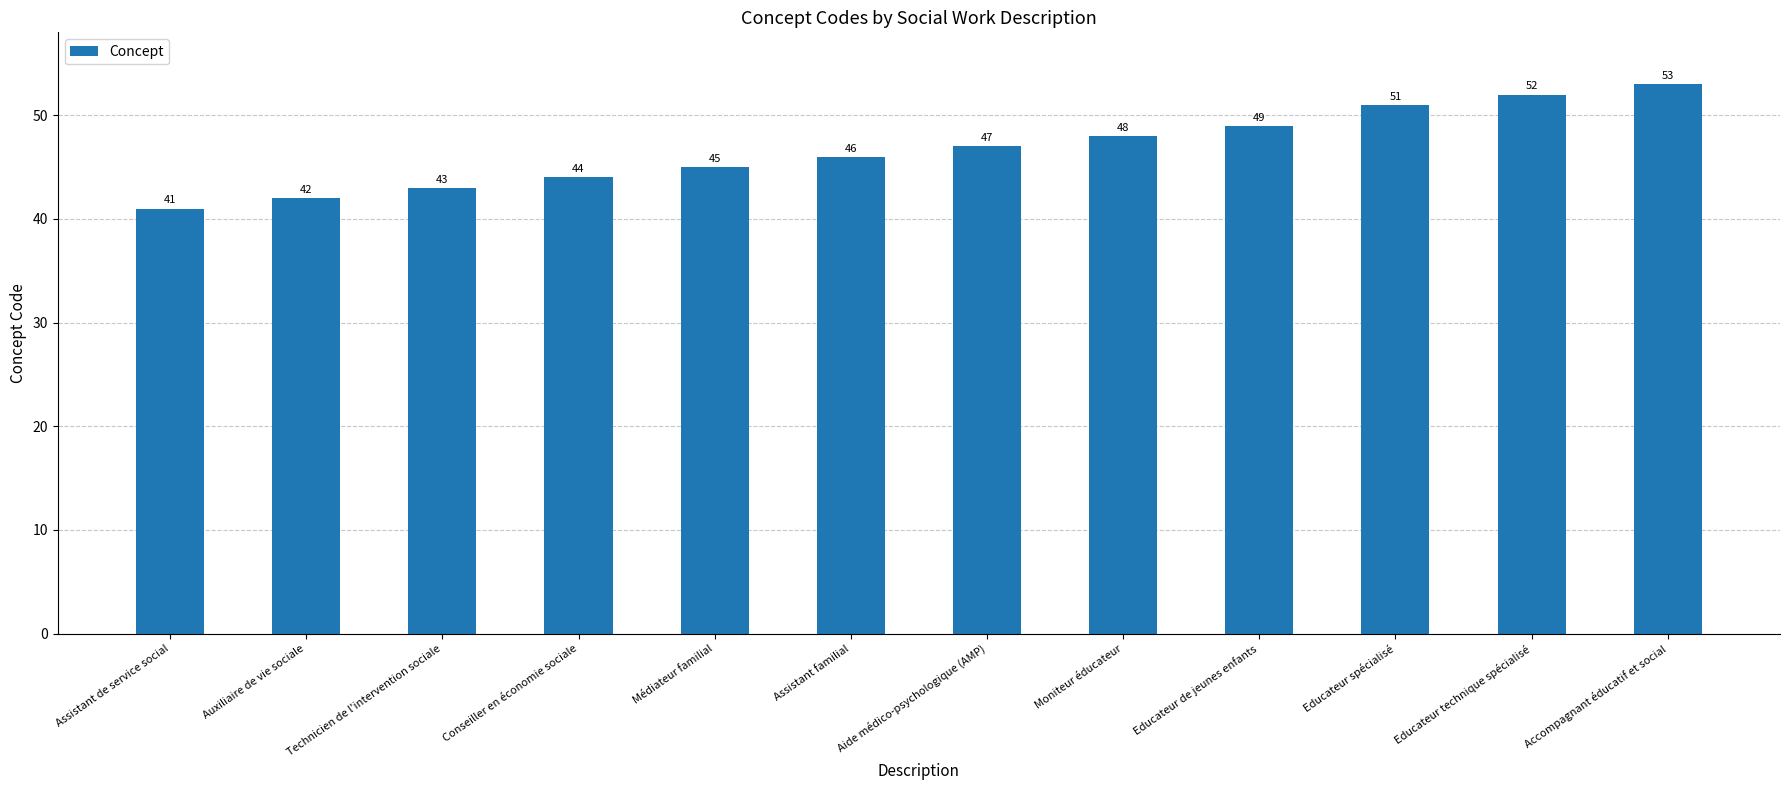

At which label is the value closest to 47?

Aide médico-psychologique (AMP)